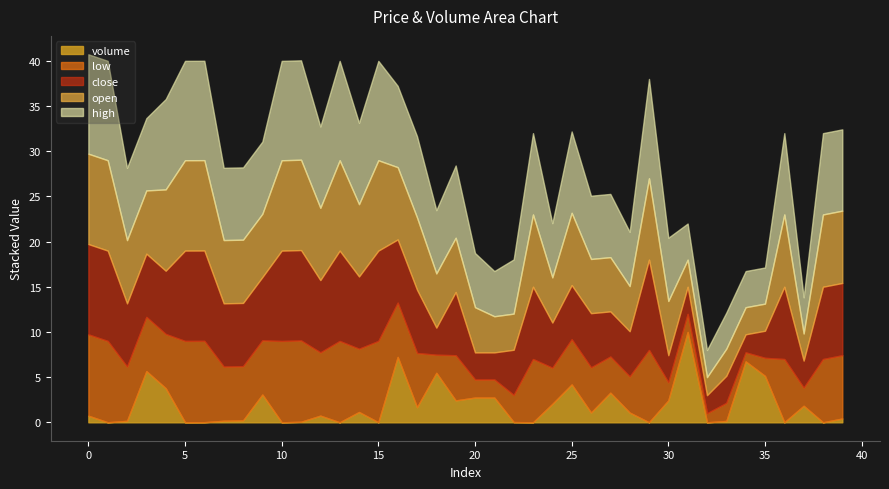

List the series in order of their peak value, lowest first.

open, high, low, close, volume